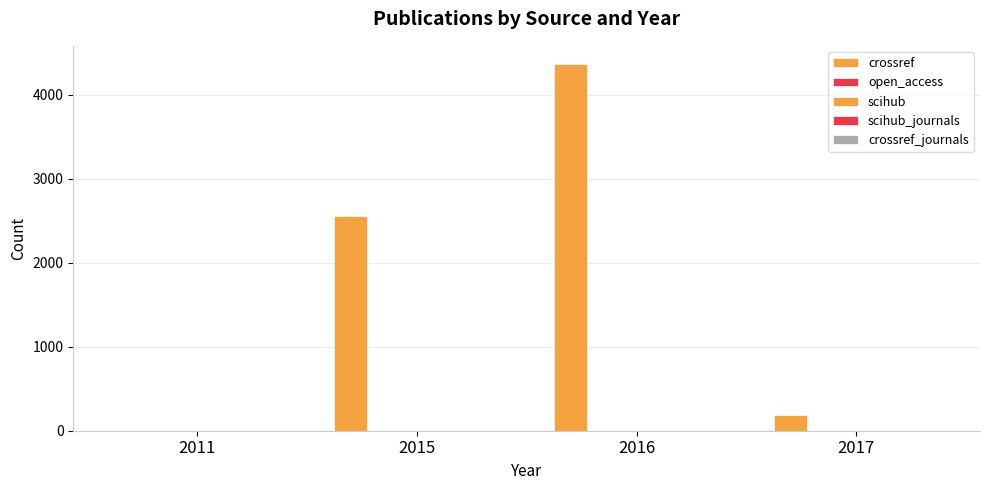

Which category has the lowest value in the open_access series?

2011